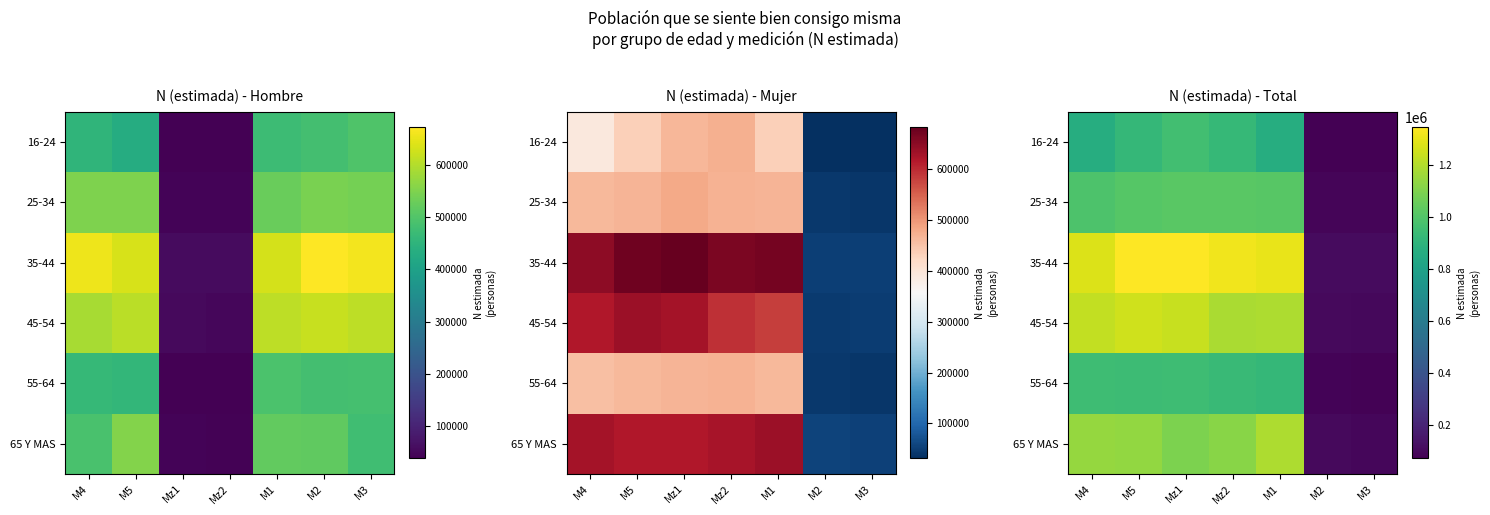

Rank the categories by 25-34 value from lowest to highest.

M3, M2, M4, M5, M1, Mz1, Mz2